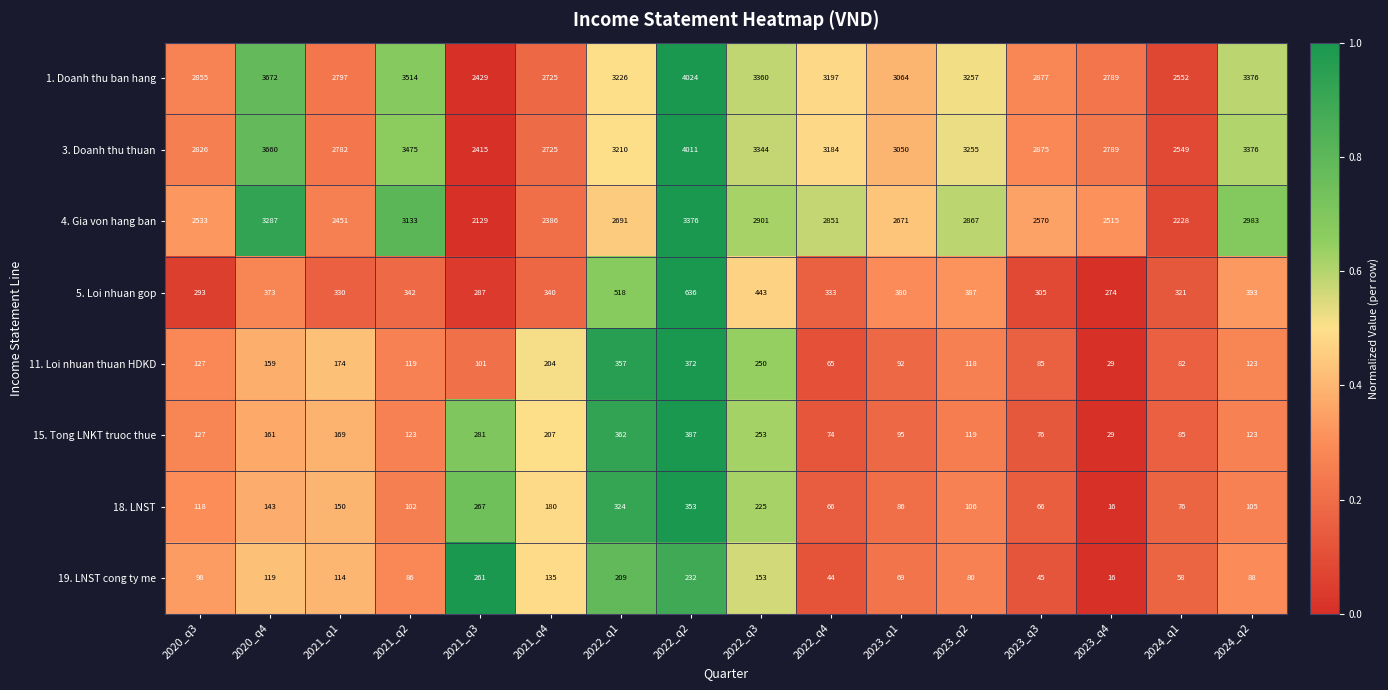

The value of 19. LNST cong ty me at 2023_q1 is 69. True or false?

True